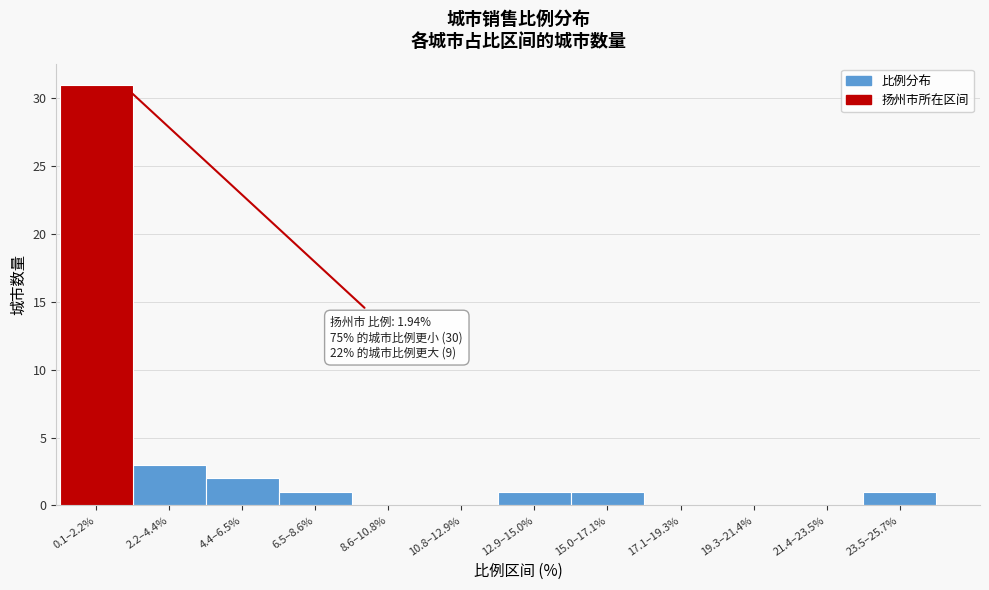

Reading right to left, transcribe all the data shown in this chart.

23.5–25.7%=1	21.4–23.5%=0	19.3–21.4%=0	17.1–19.3%=0	15.0–17.1%=1	12.9–15.0%=1	10.8–12.9%=0	8.6–10.8%=0	6.5–8.6%=1	4.4–6.5%=2	2.2–4.4%=3	0.1–2.2%=31